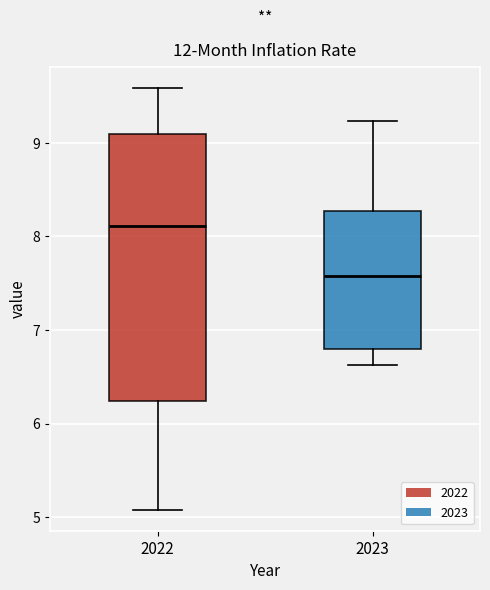

Comparing the boxes themselves (not the whiskers), which one is the tallest?

2022